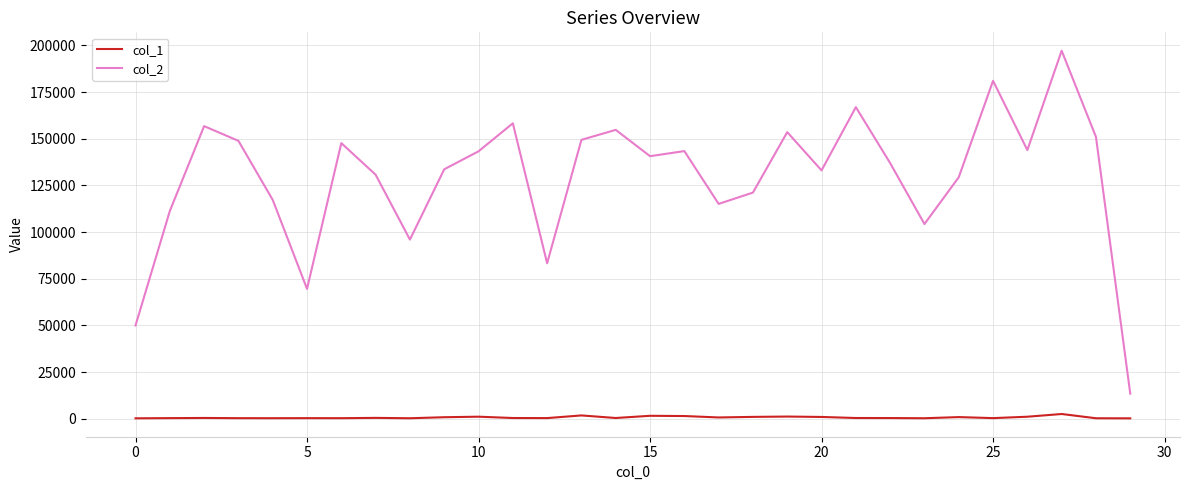

Rank the series by their maximum value, from highest to lowest.

col_2, col_1